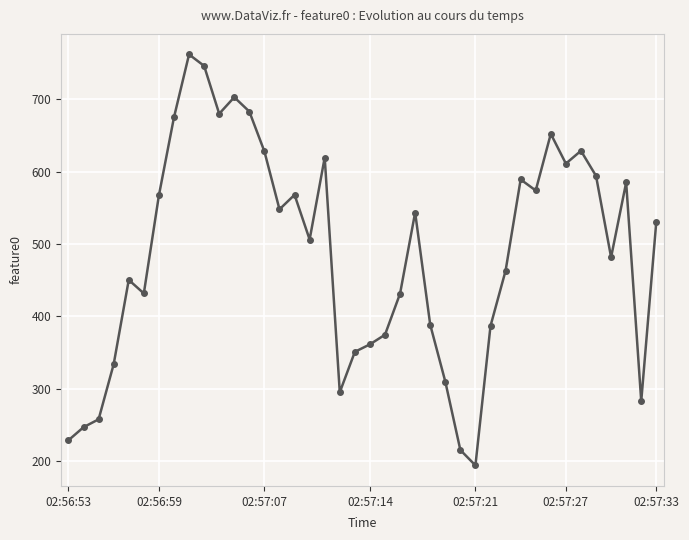

What is the value of the 26th point from the left?

309.8